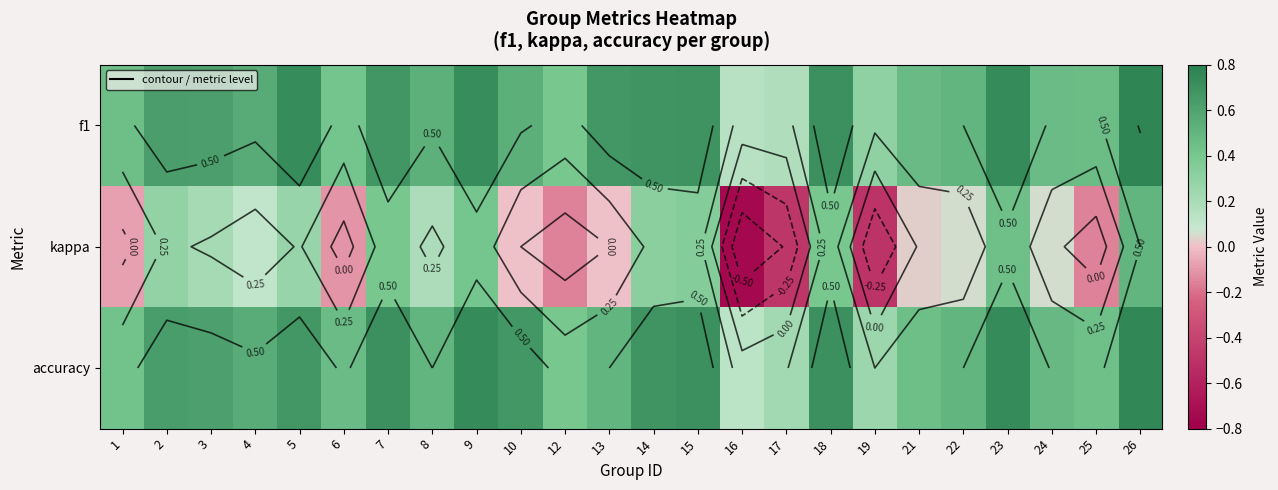

What is the difference between the f1 values at 1 and 4?

0.1